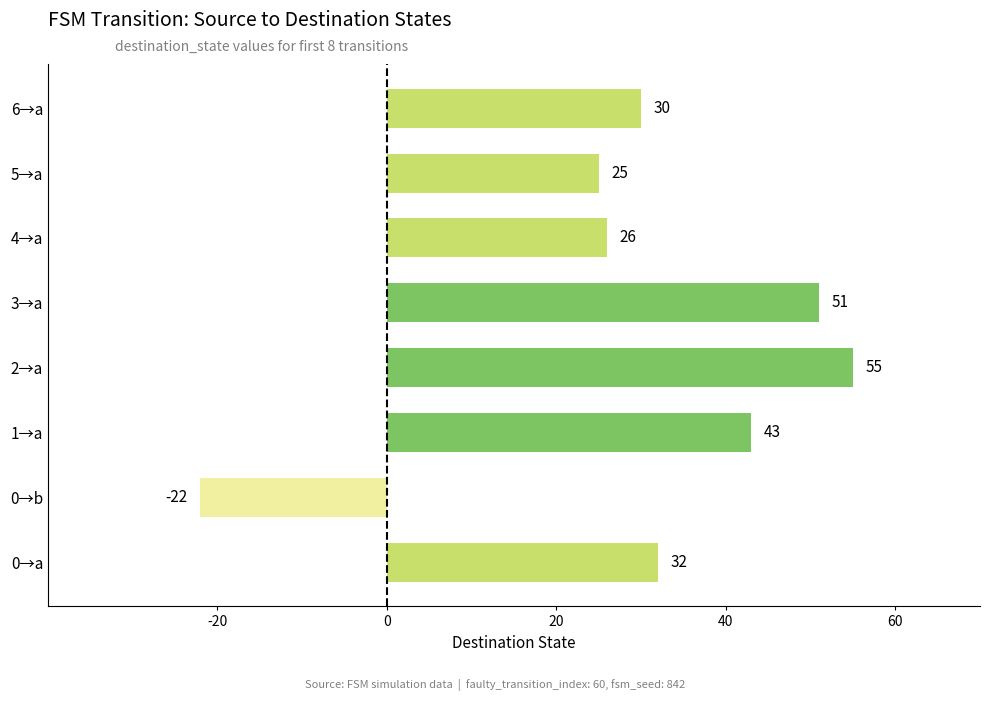

What is the ratio of the value at 3→a to the value at 0→a?

1.6